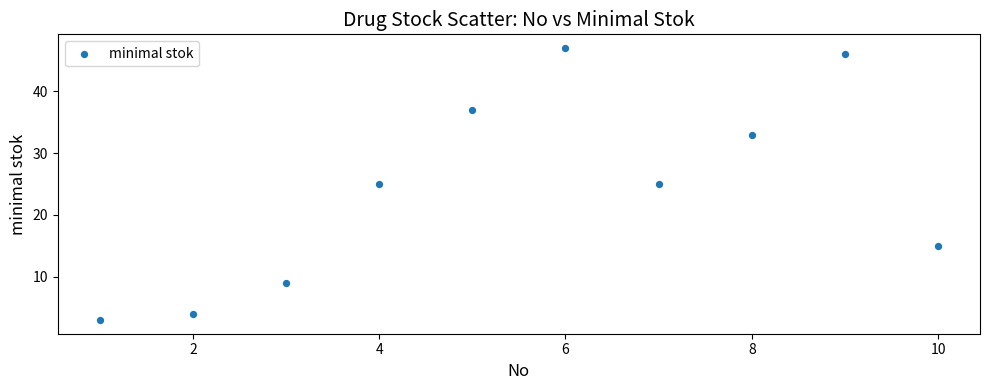

What is the average Y value?

24